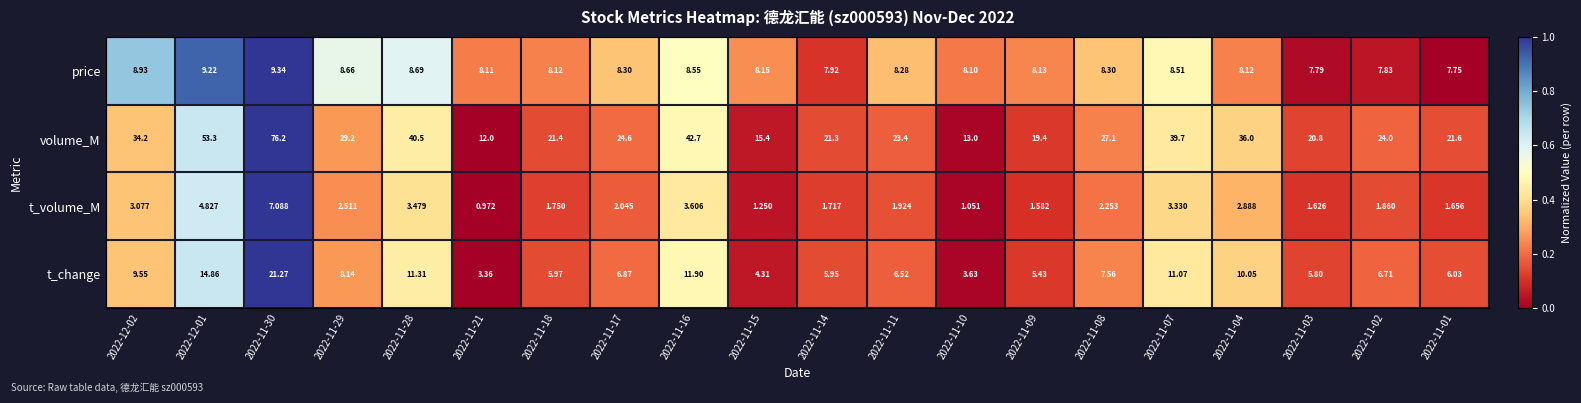

How many data points does each series have?

20